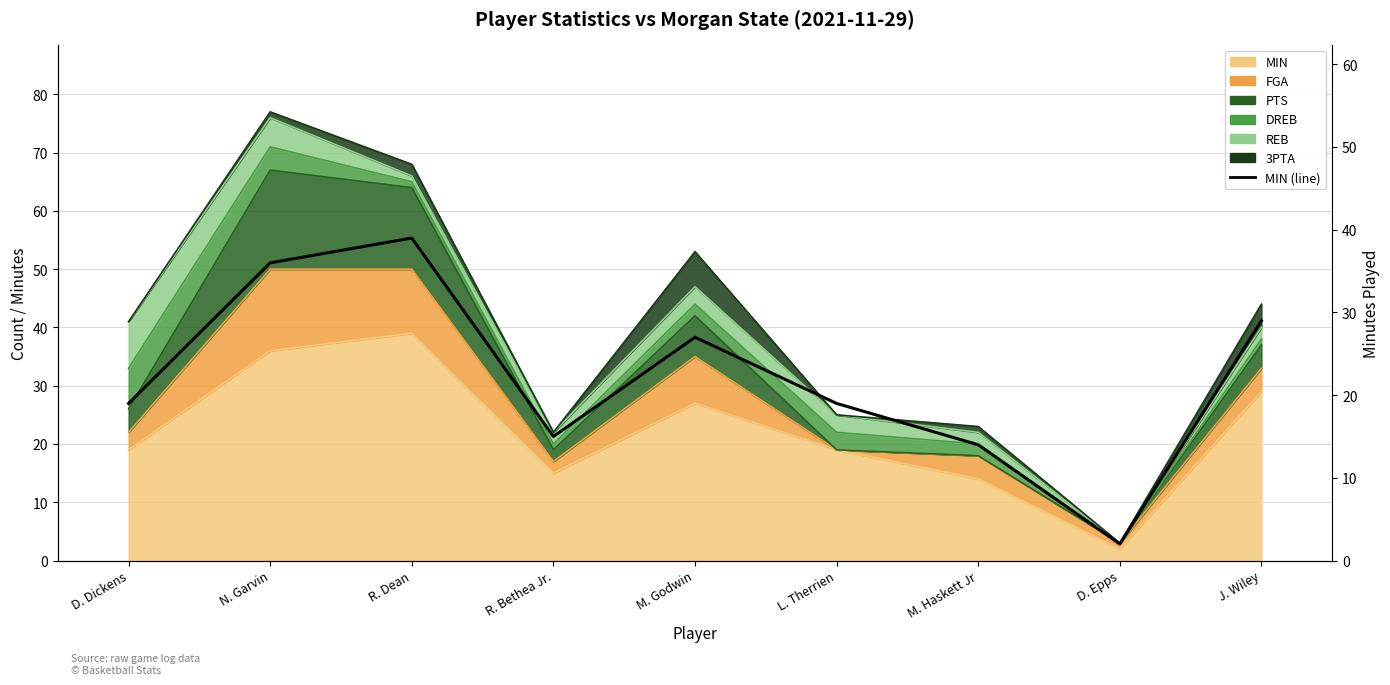

At which label does the data first exceed 19?

N. Garvin